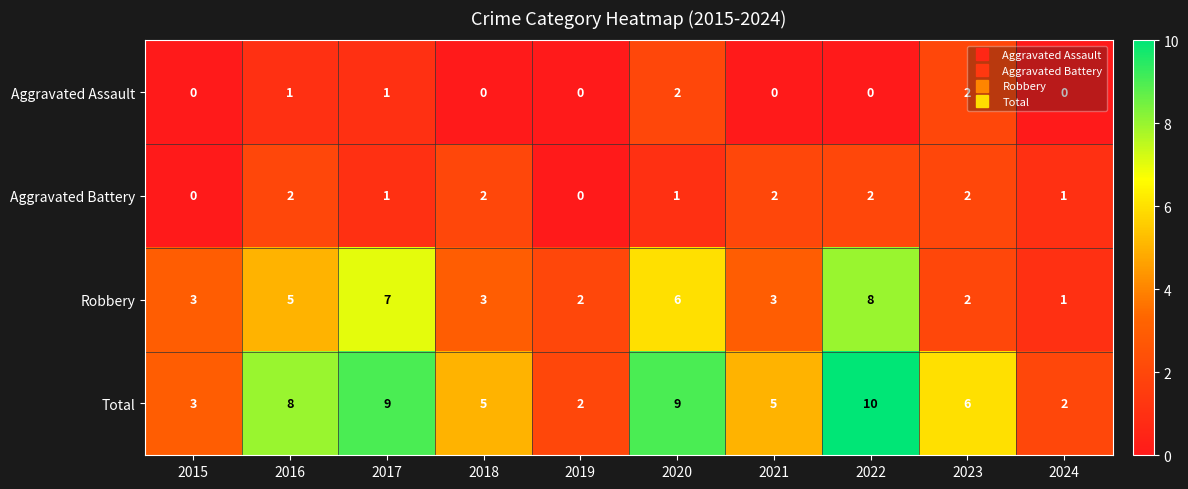

What is the maximum value shown in the chart?

10